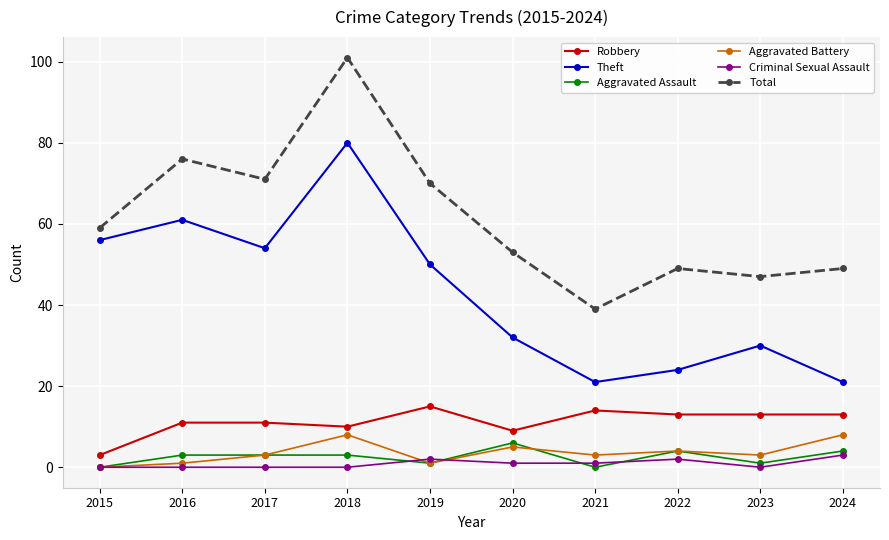

True or false: Total has a value of 101 at 2018.

True